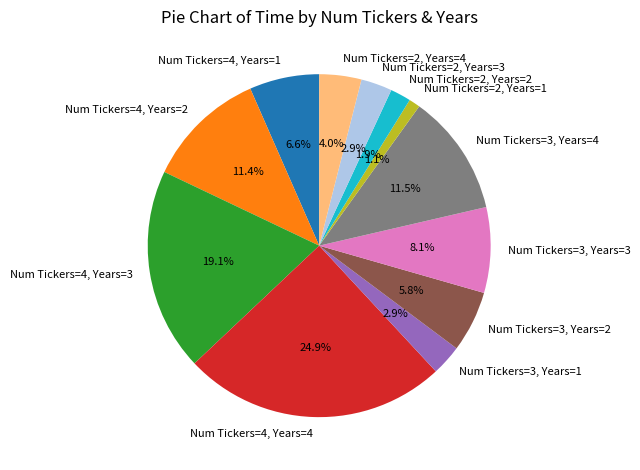

To the nearest percent, what percentage of the pie is Num Tickers=4, Years=3?

19%